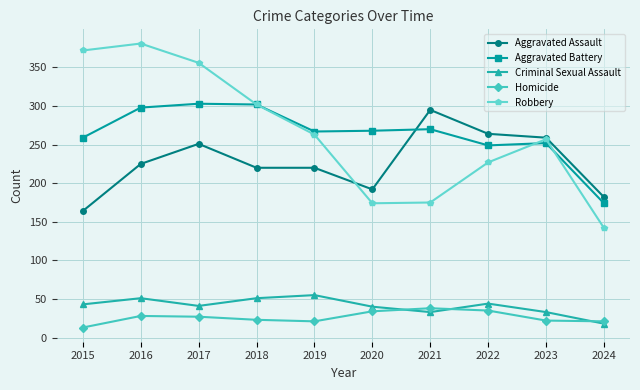

At how many categories does at least one series exceed 169?

10